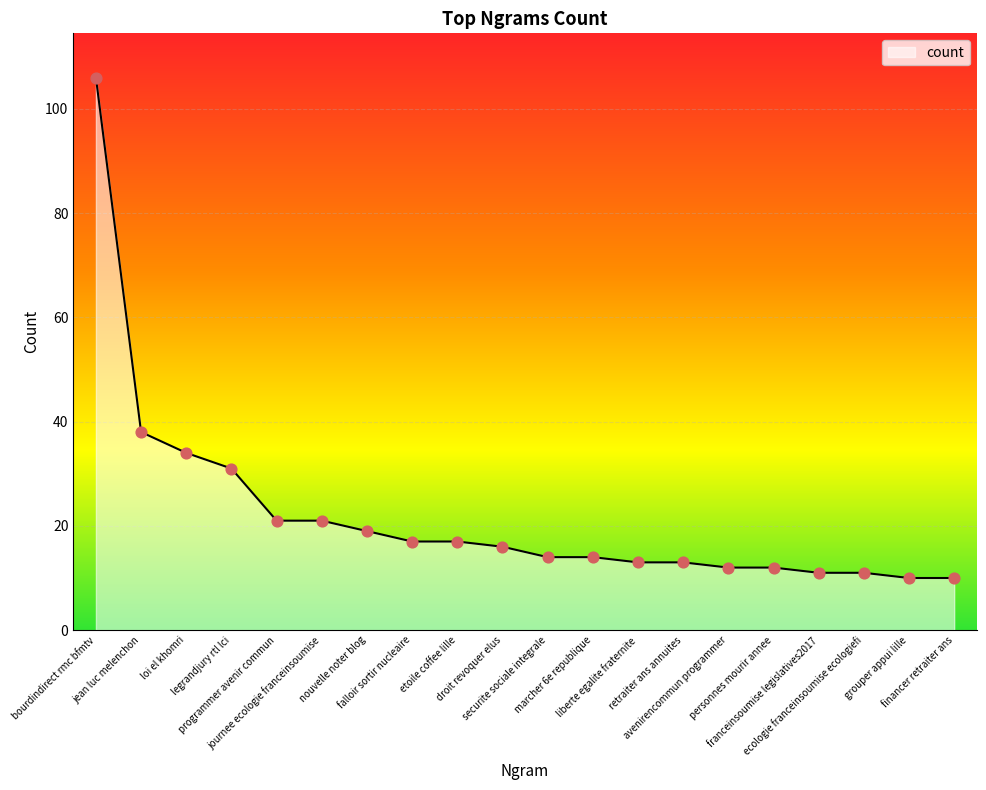

Between jean luc melenchon and droit revoquer elus, which is larger?

jean luc melenchon